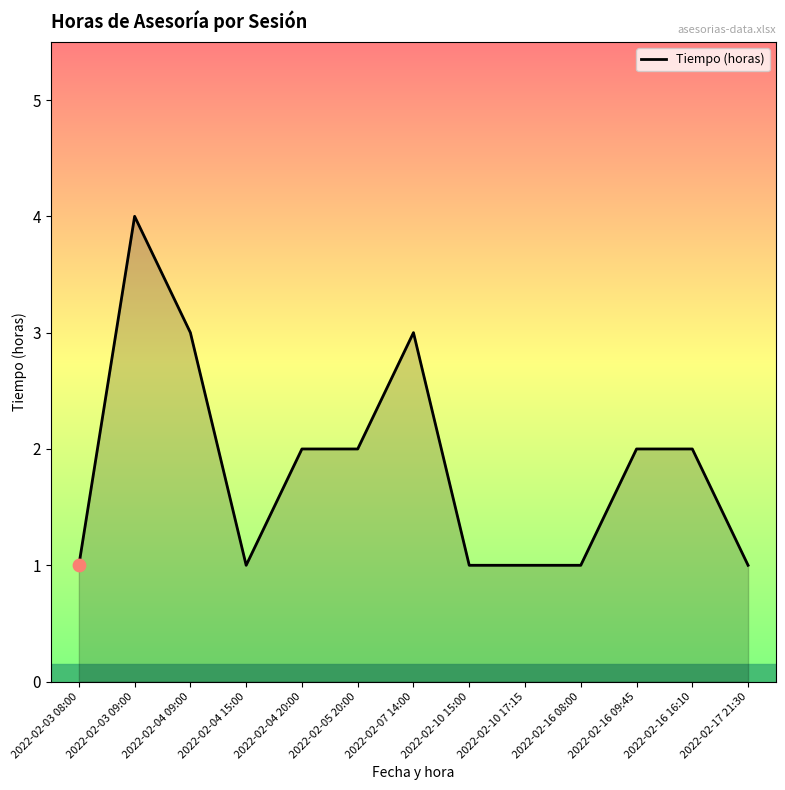

Approximately how many times larger is the value at 2022-02-03 08:00 compared to 2022-02-17 21:30?

1.0